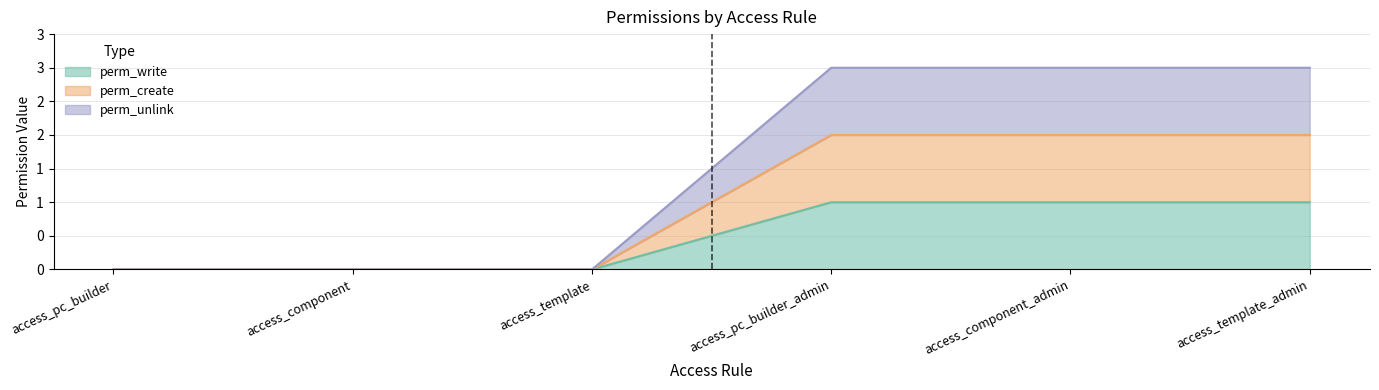

True or false: perm_write has more than 1 points higher than both neighbors.

False